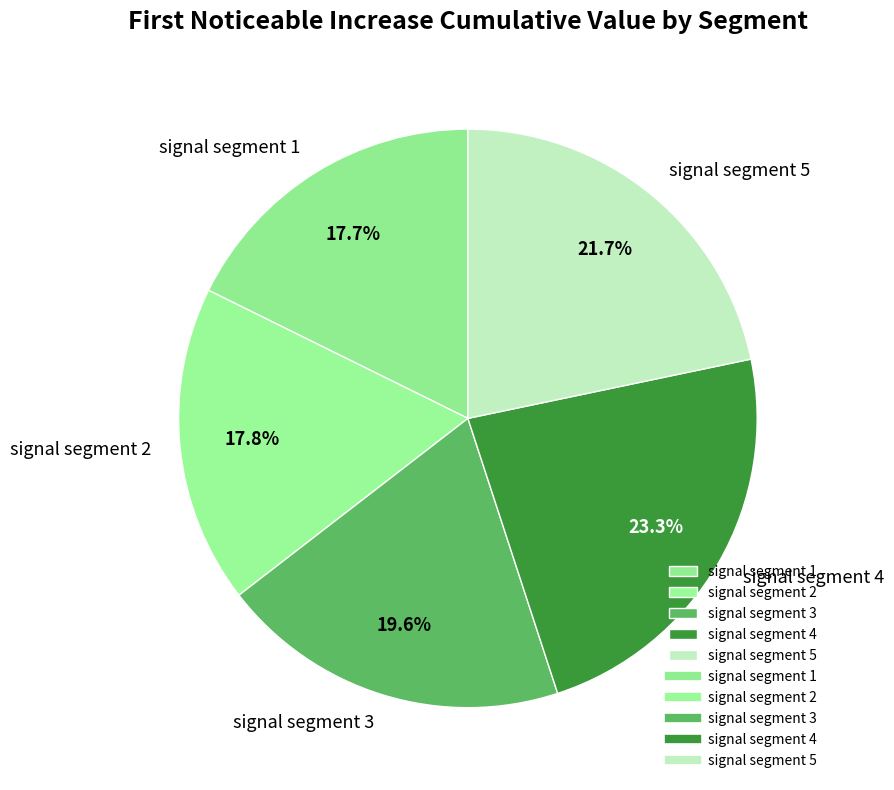

Is there any slice that represents more than half of the pie?

No